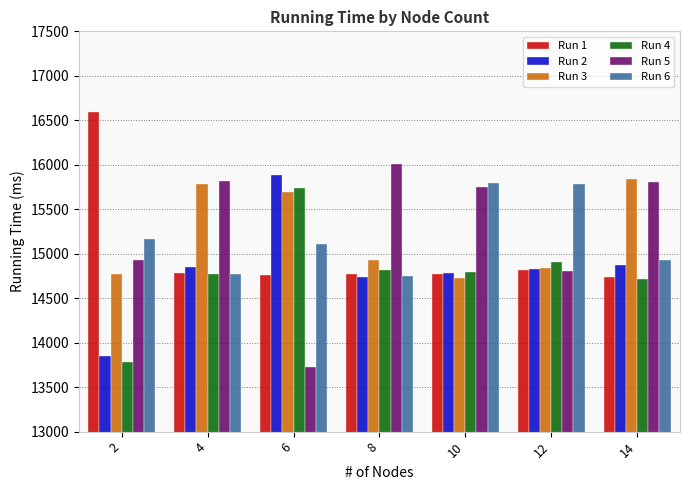

Is it true that Run 1 equals 14781 at 4?

True